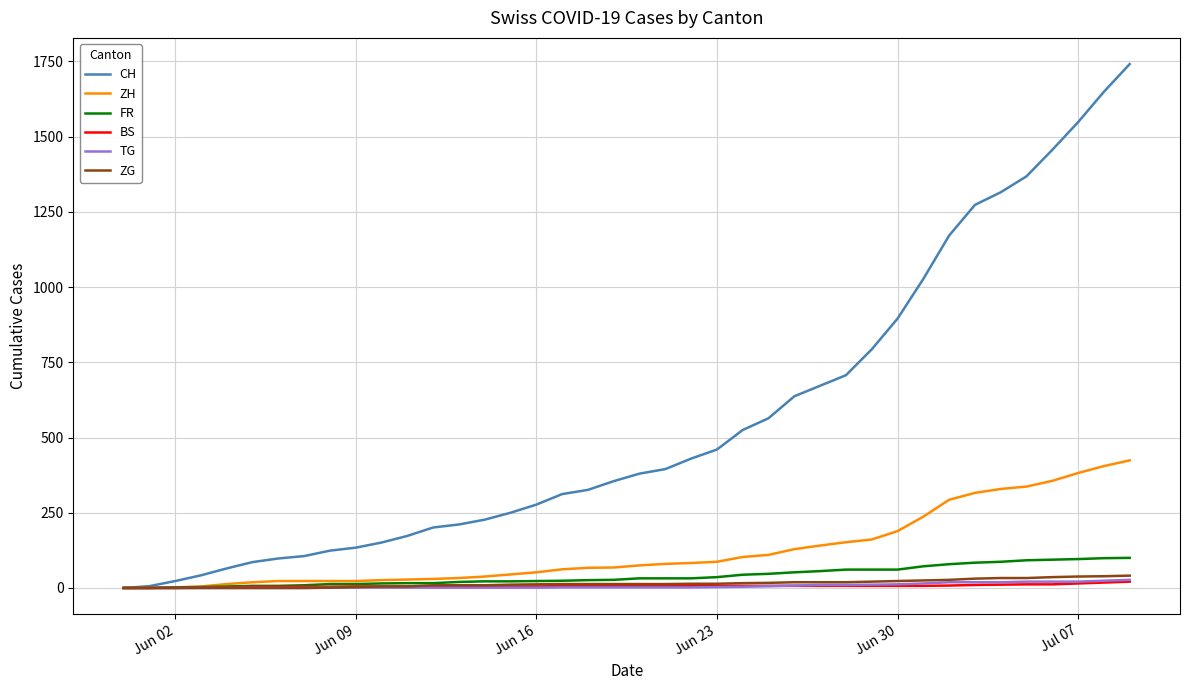

What is the greatest value displayed?

1741